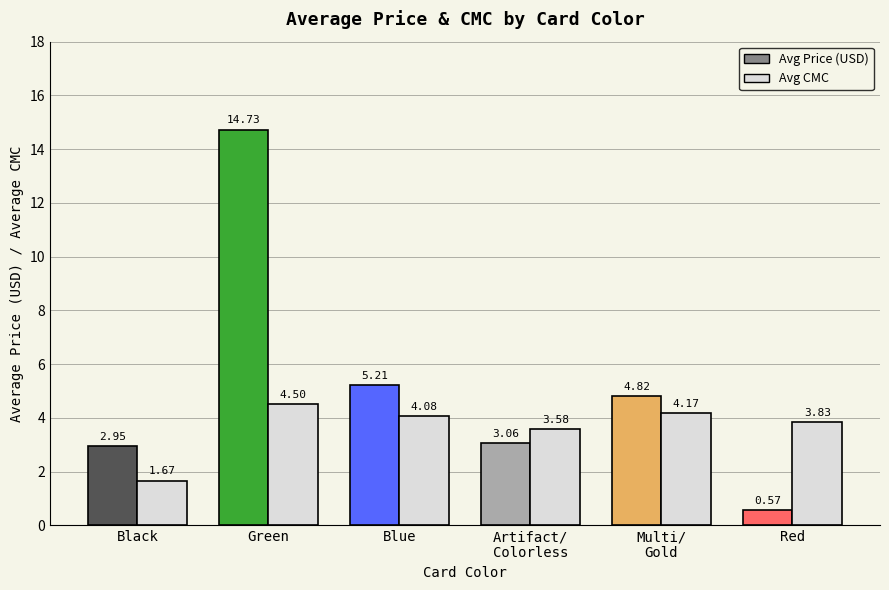

The value of Avg Price (USD) at Blue is 5.2. True or false?

True